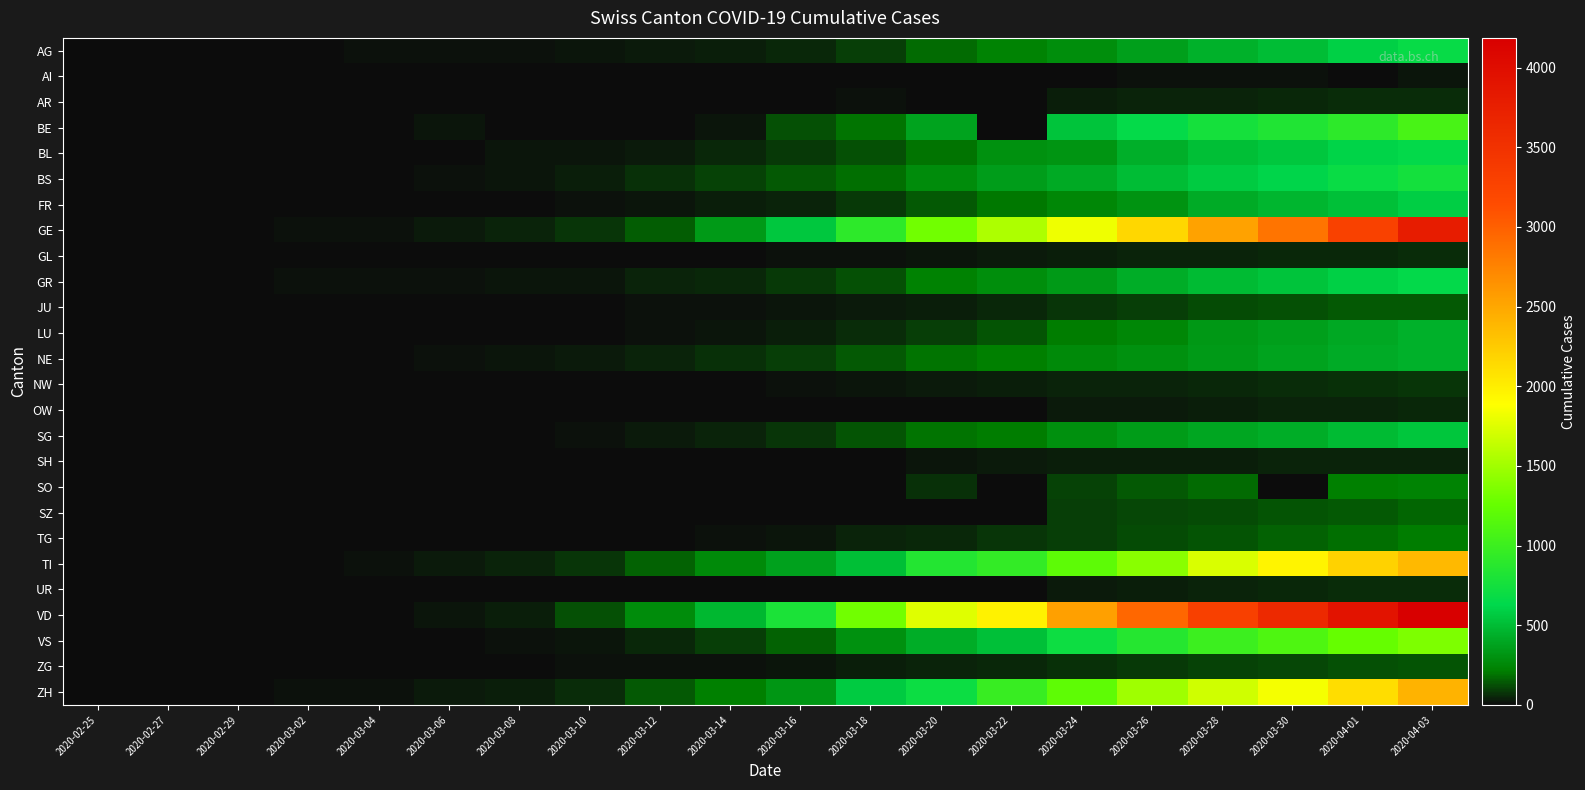

List the series in order of their peak value, highest first.

VD, GE, ZH, TI, VS, BE, BS, AG, GR, BL, FR, SG, LU, NE, SO, TG, SZ, JU, ZG, NW, AR, UR, GL, OW, SH, AI